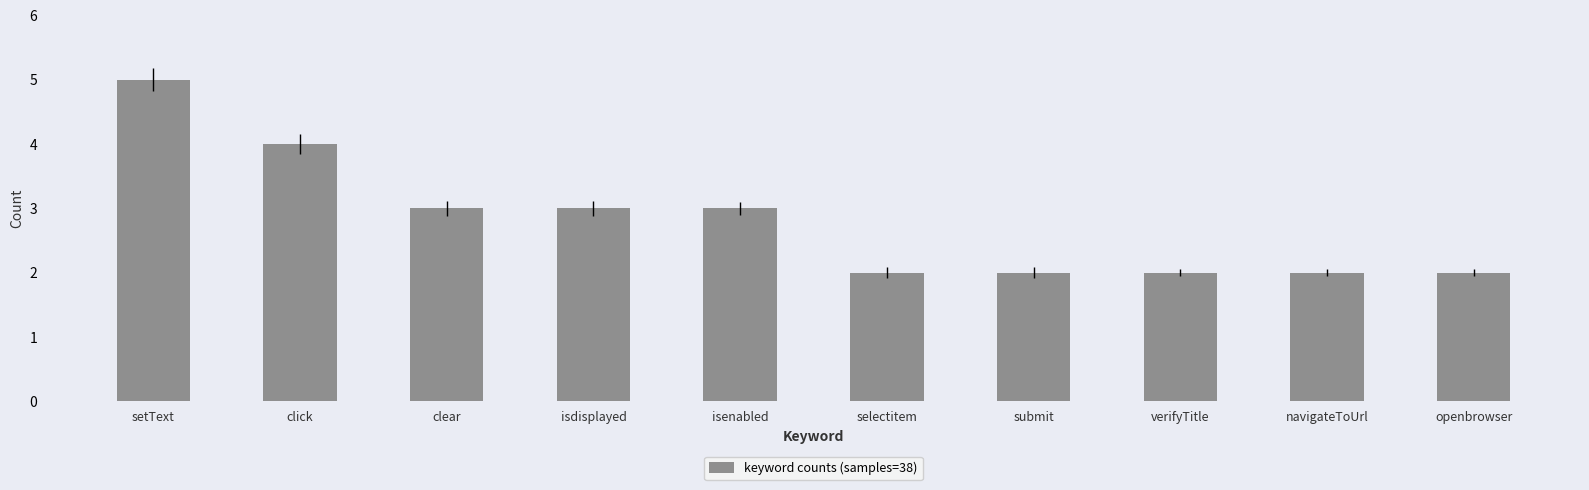

Is it true that the value at selectitem is 3?

False